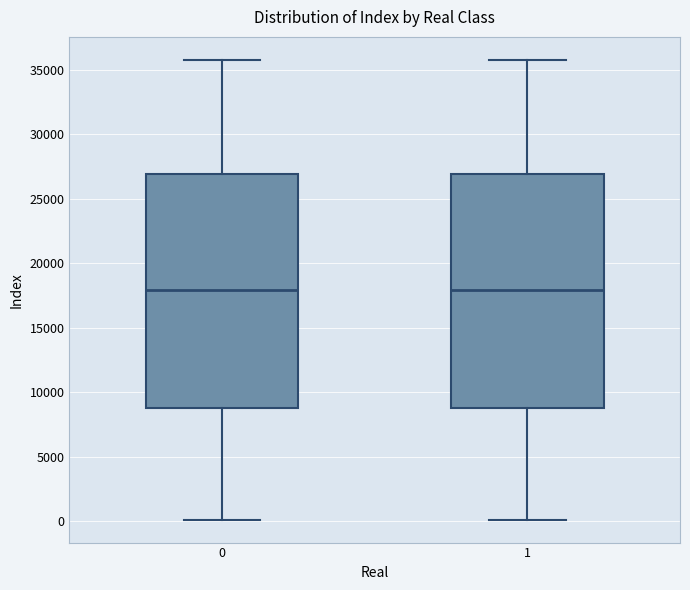

Where does the median line of the box at x = 0 sit on the y-axis? The values are not printed on the chart, so give them approximately, as read against the axis.

18000